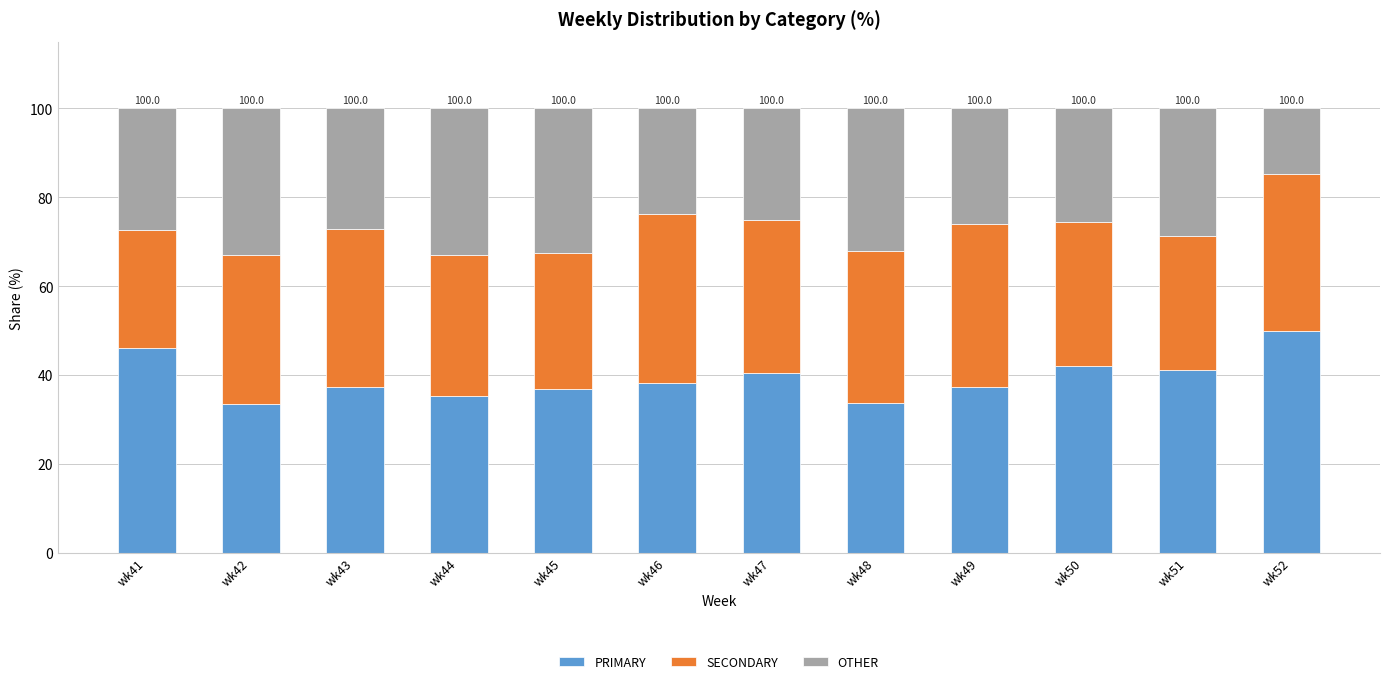

What is the difference between the maximum and minimum values in the PRIMARY series?

16.5